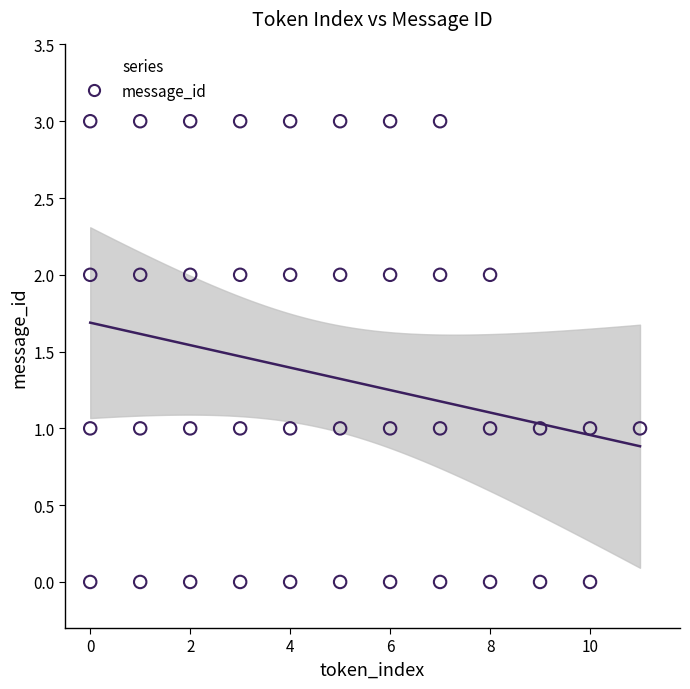

What is the range of Y values (max minus min)?

3